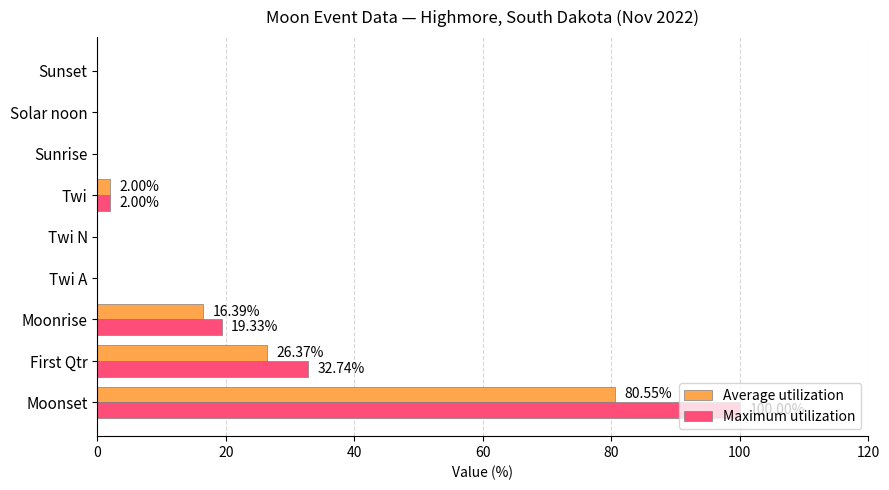

At which label is Maximum utilization closest to 50?

First Qtr